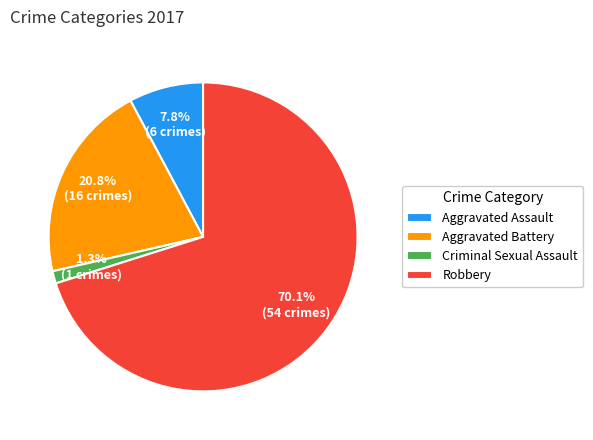

True or false: Criminal Sexual Assault accounts for 7% of the total.

False